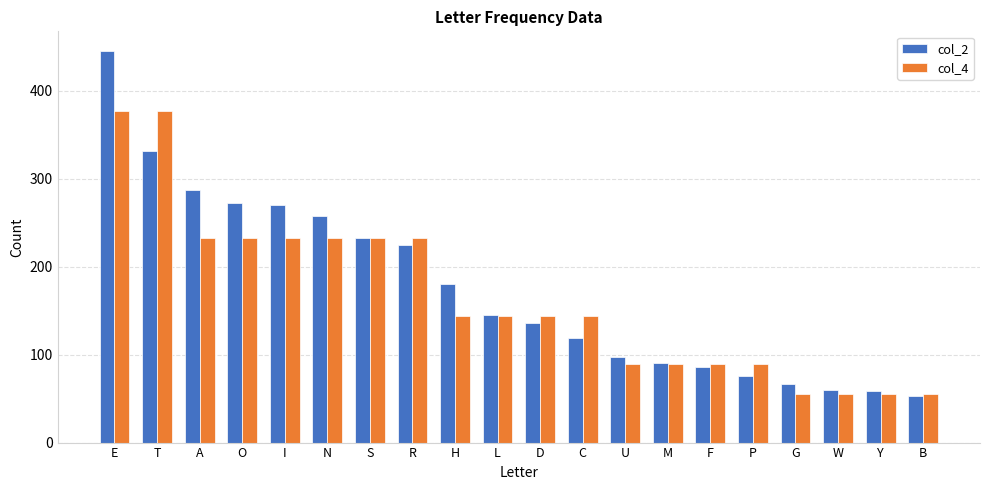

What is the total value across all series at F?

175